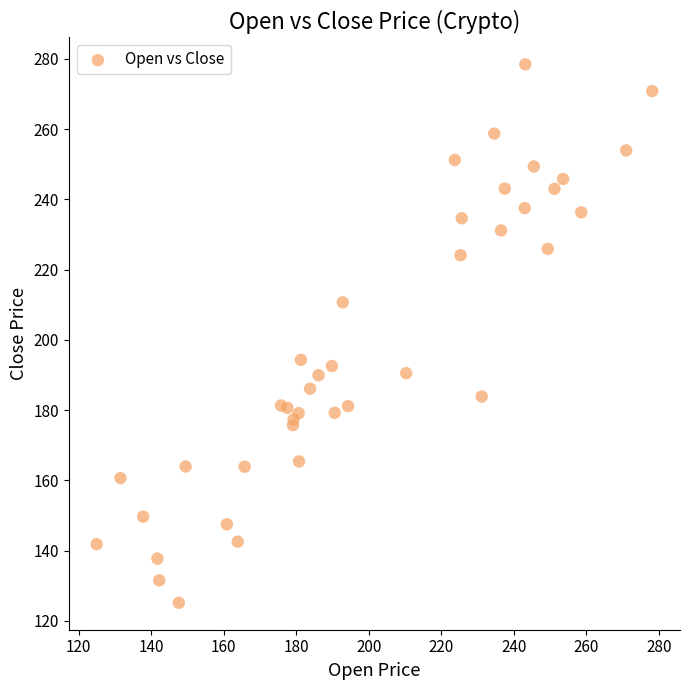

What Y value in the scatter plot is closest to 201?

194.3